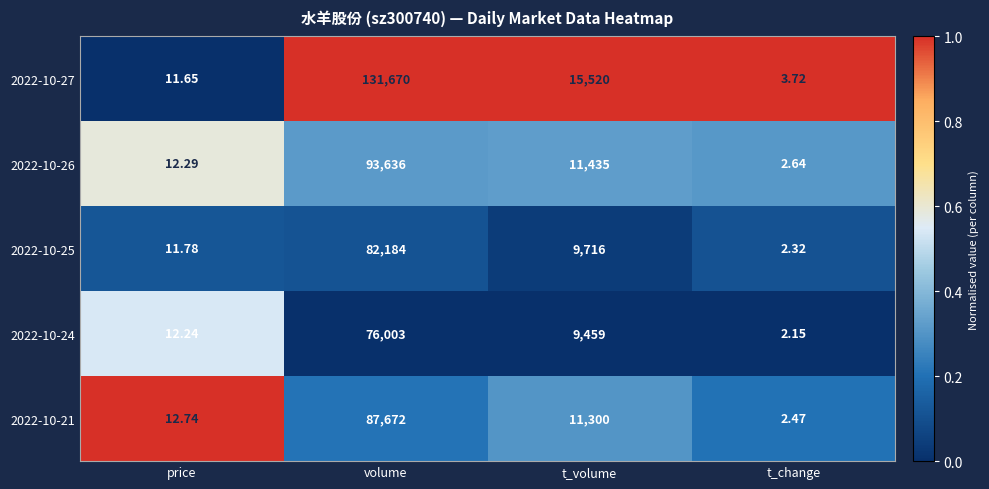

What is the total value across all series at t_change?

13.3